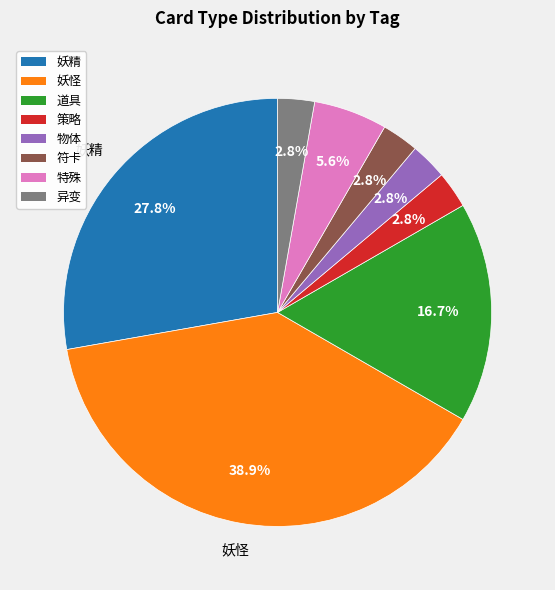

Does any single category account for the majority?

No